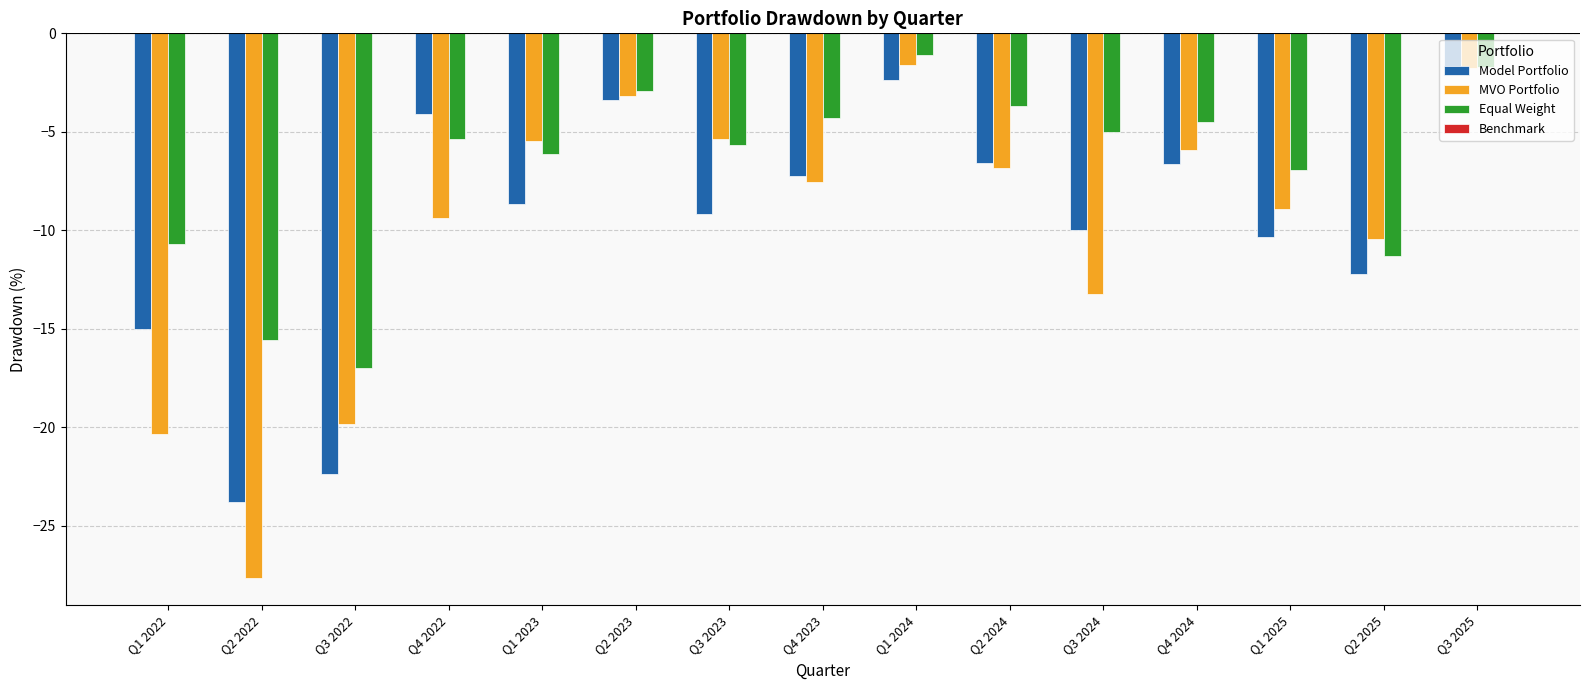

What is the smallest value displayed?

-27.6